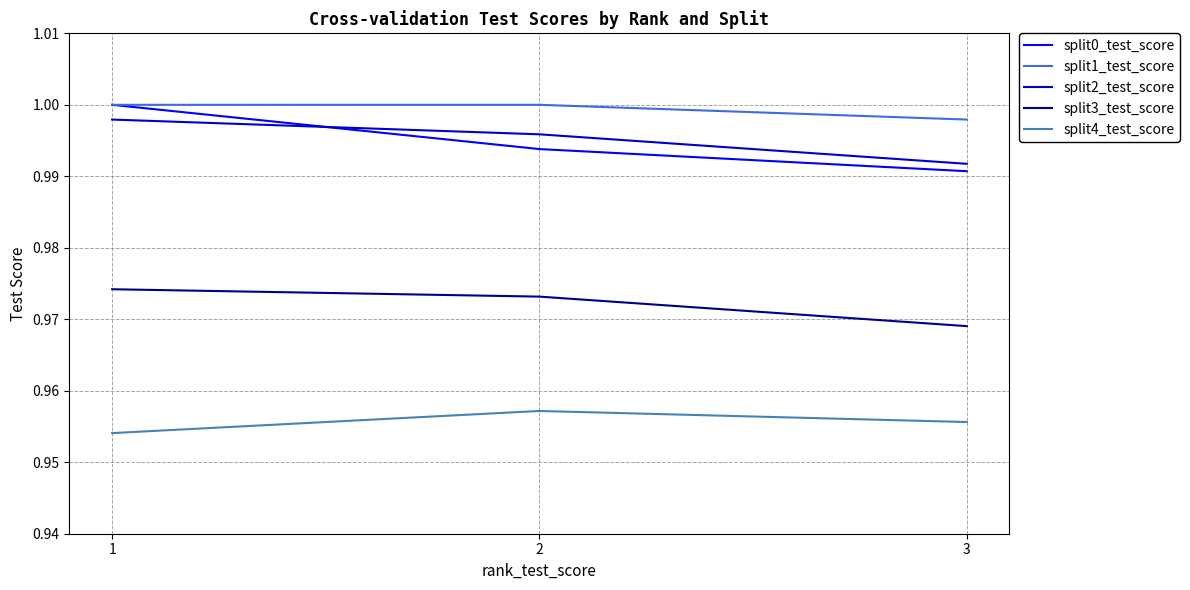

The value of split4_test_score at 2 is 1.5. True or false?

False